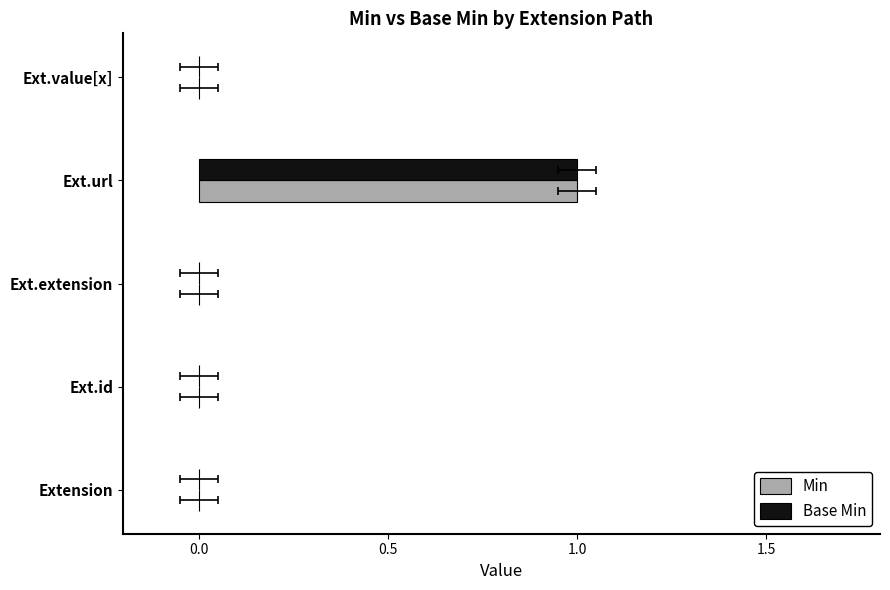

What is the difference between the Base Min values at Ext.url and Ext.id?

1